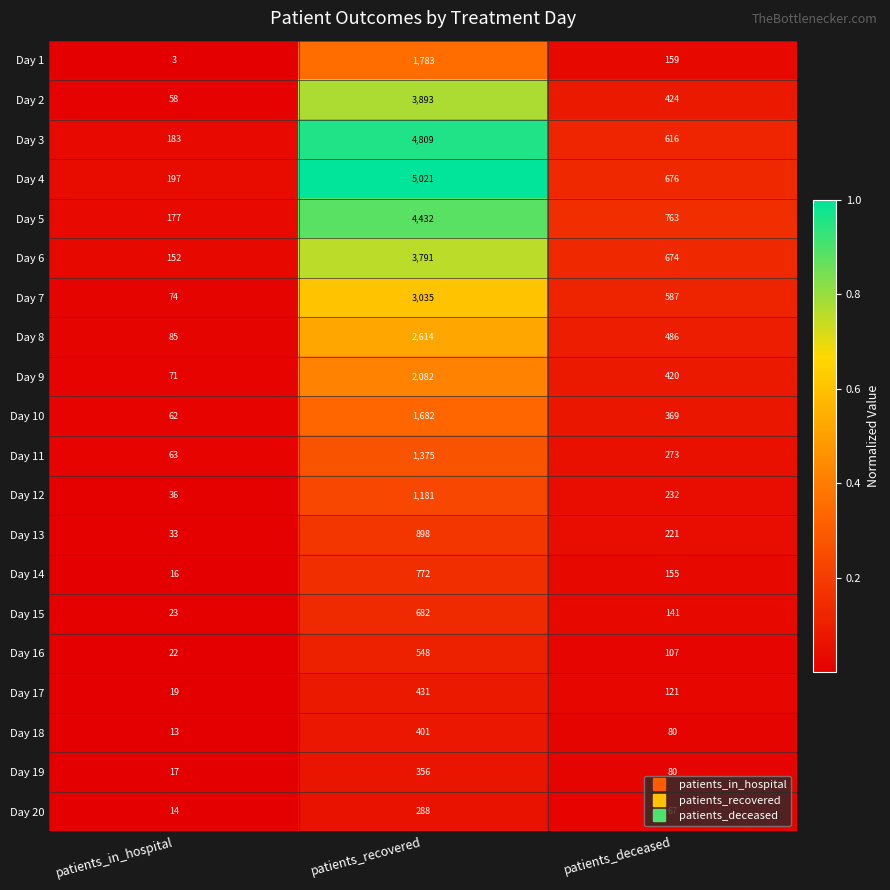

What is the spread (max minus min) of values at patients_recovered?

4733